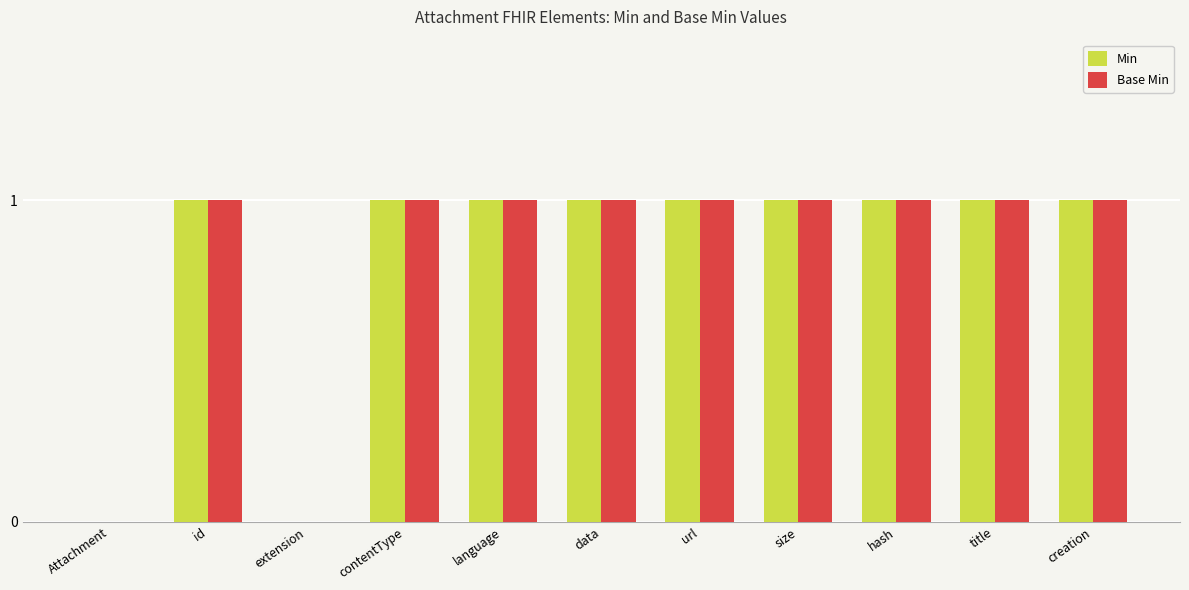

True or false: Min has a value of 1 at language.

True